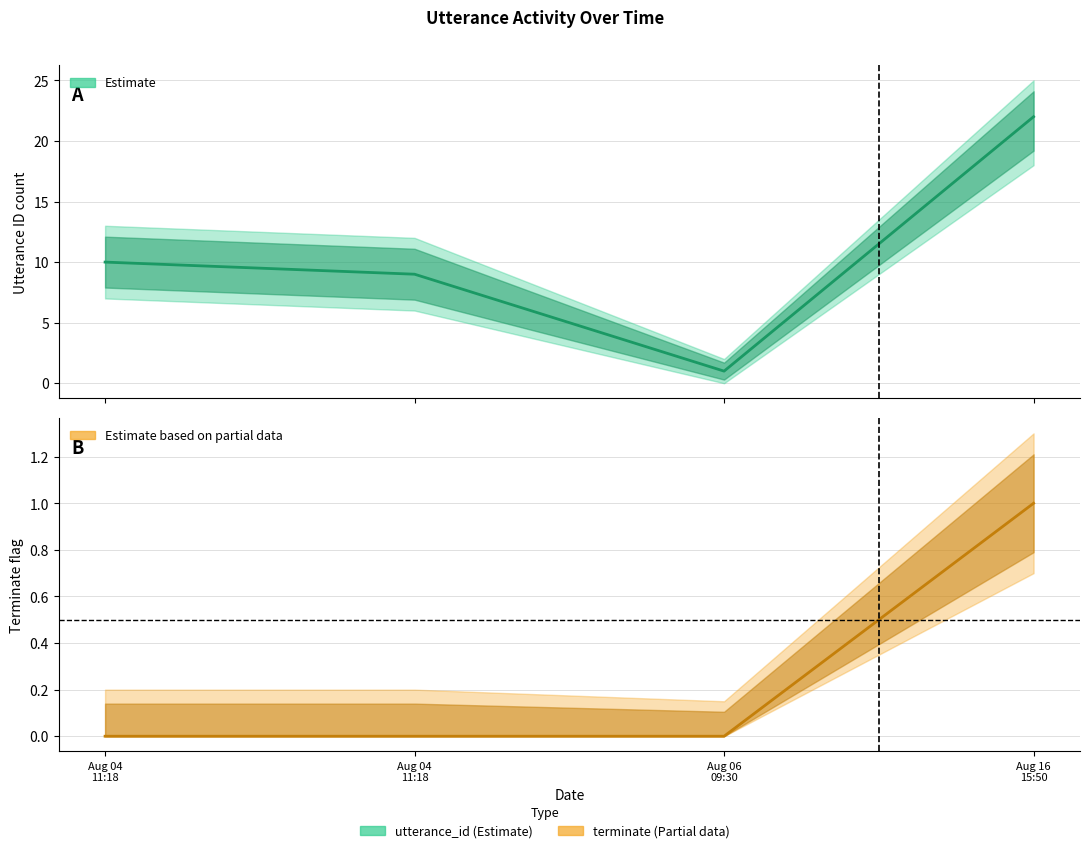

Rank the categories by utterance_id_lower value from highest to lowest.

2022-08-16 15:50:21, 2022-08-04 11:18:14, 2022-08-04 11:18:15, 2022-08-06 09:30:52